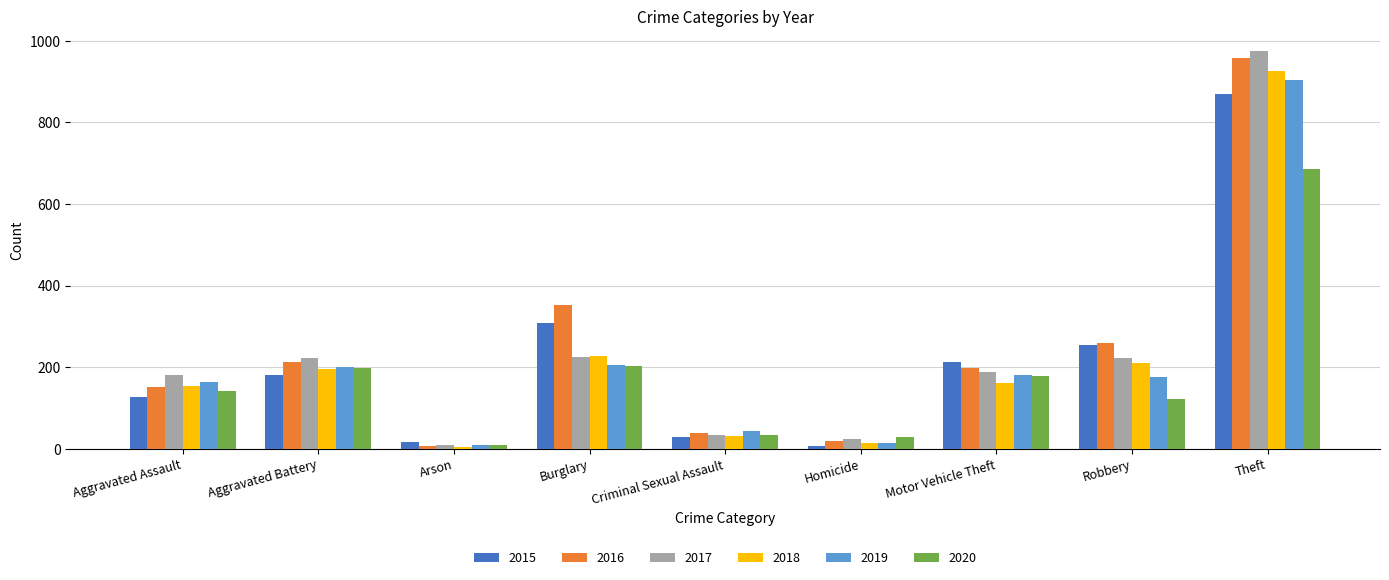

What is the total value across all series at Criminal Sexual Assault?

210